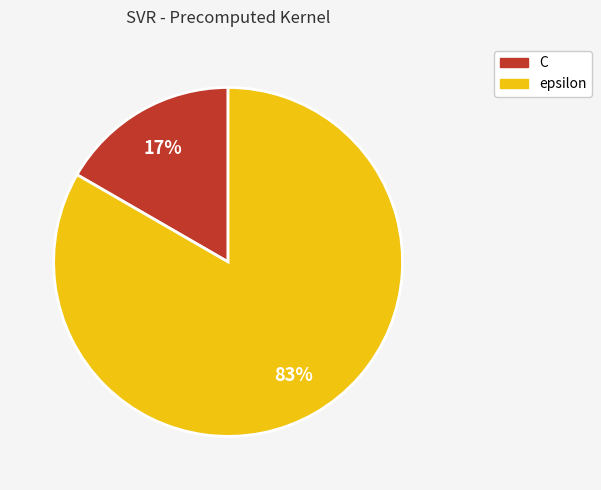

Which slice is the largest?

epsilon